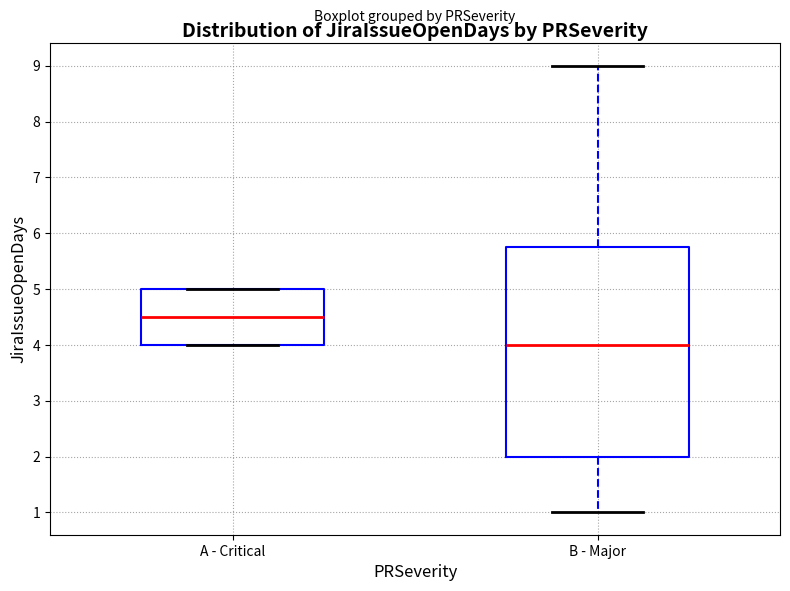

Which box's median line is the lowest?

B - Major